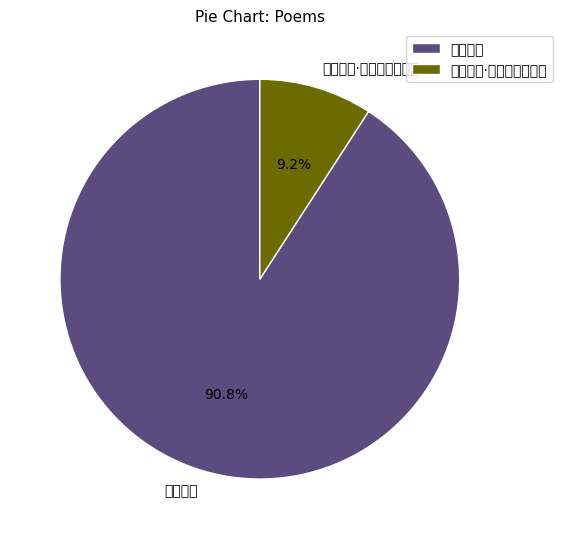

Is it true that 寄徐夏叔·曾识徐卿二子奇 is 9% of the pie?

True